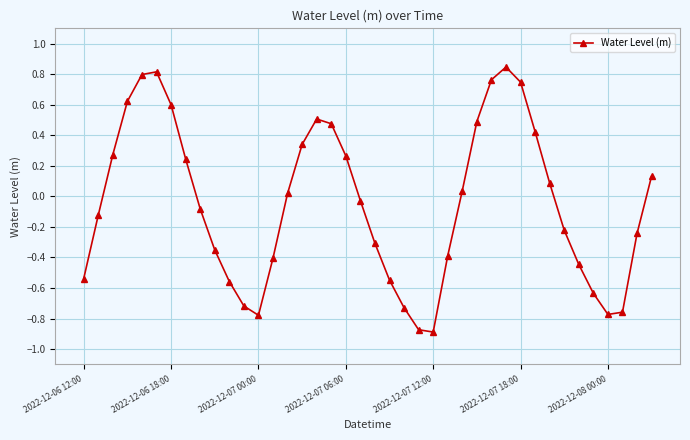

How many points are lower than both their immediate neighbors (excluding endpoints)?

3